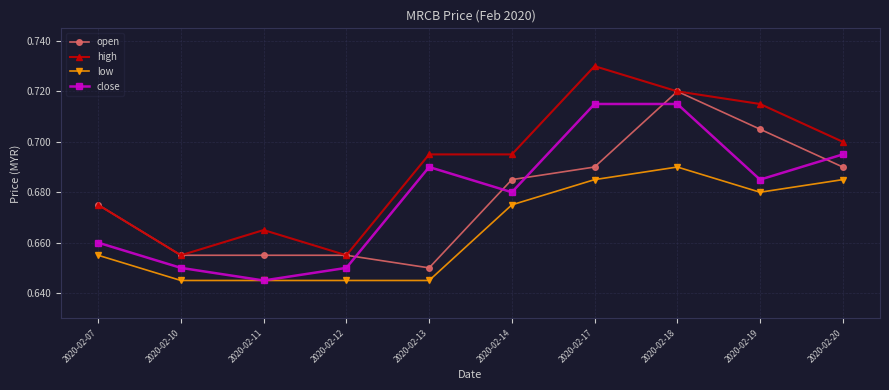

Between 2020-02-07 and 2020-02-19, which series saw the biggest shift?

high